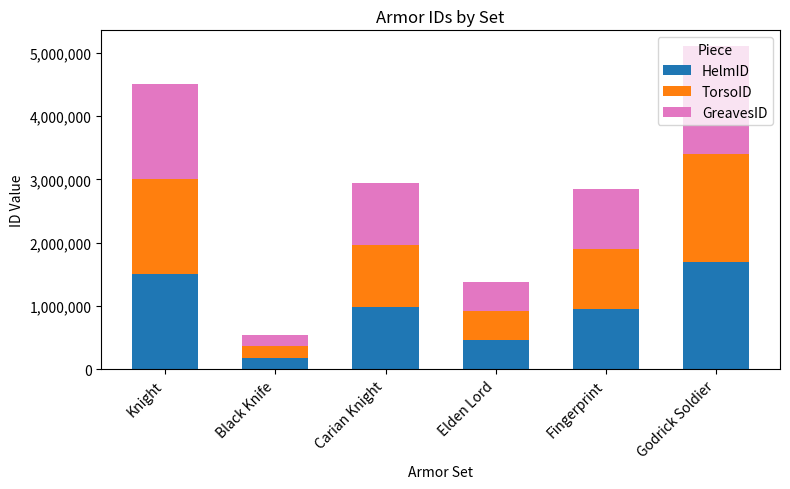

The HelmID series shows 1500000 at Knight. True or false?

True